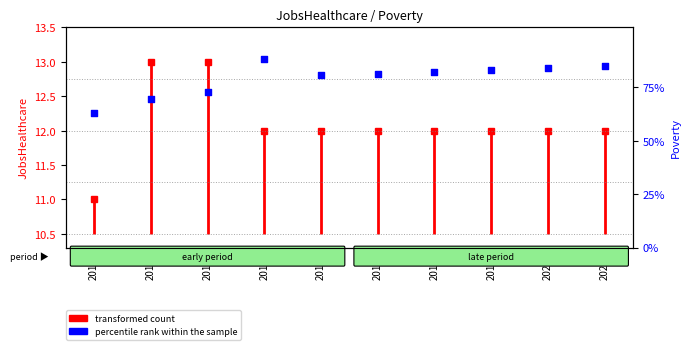

Between 2020 and 2013, which is larger?

2020